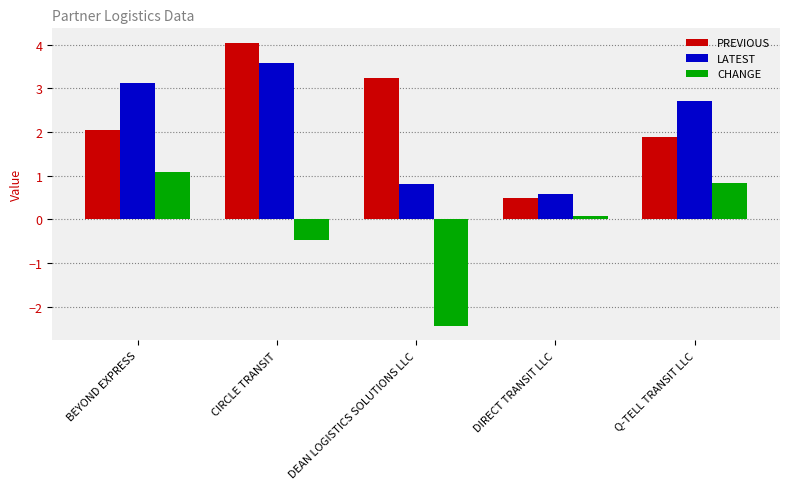

At which label does PREVIOUS first exceed 2?

BEYOND EXPRESS